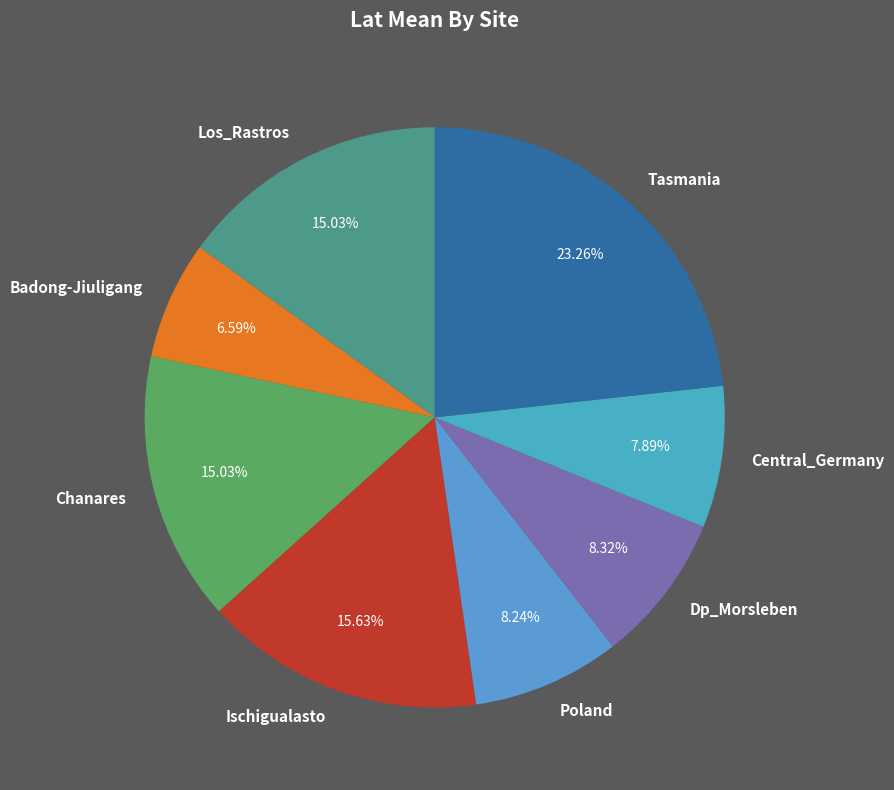

The Dp_Morsleben slice represents 8% of the pie. True or false?

True